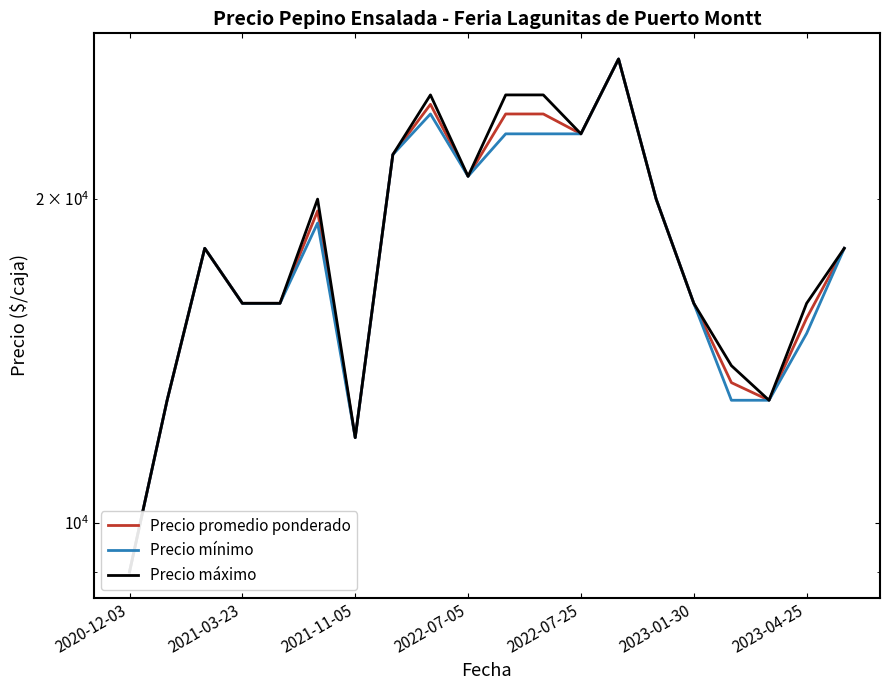

Reading left to right, extract all data points from this chart.

Precio promedio ponderado: 9000	13000	18000	16000	16000	19500	12000	22000	24500	21000	24000	24000	23000	27000	20000	16000	13500	13000	15500	18000
Precio mínimo: 9000	13000	18000	16000	16000	19000	12000	22000	24000	21000	23000	23000	23000	27000	20000	16000	13000	13000	15000	18000
Precio máximo: 9000	13000	18000	16000	16000	20000	12000	22000	25000	21000	25000	25000	23000	27000	20000	16000	14000	13000	16000	18000